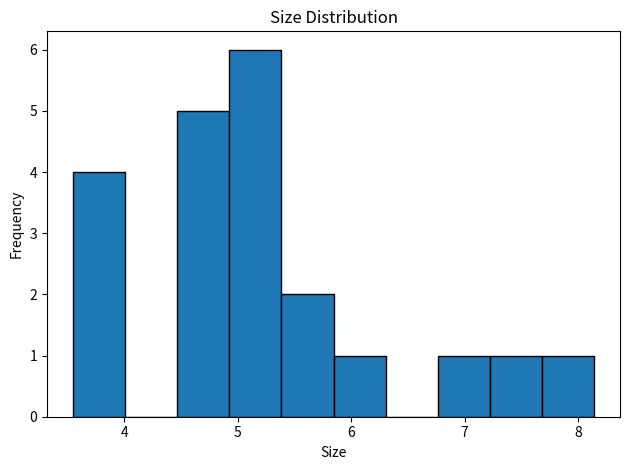

Reading left to right, transcribe this chart: for each bar, give the range it covers on the x-axis and its height. Neither the bar edges nor the heights are printed on the chart, so give them approximately, as read against the axes.

3.6 to 4.0: 4
4.0 to 4.5: 0
4.5 to 4.9: 5
4.9 to 5.4: 6
5.4 to 5.8: 2
5.8 to 6.3: 1
6.3 to 6.8: 0
6.8 to 7.2: 1
7.2 to 7.7: 1
7.7 to 8.1: 1